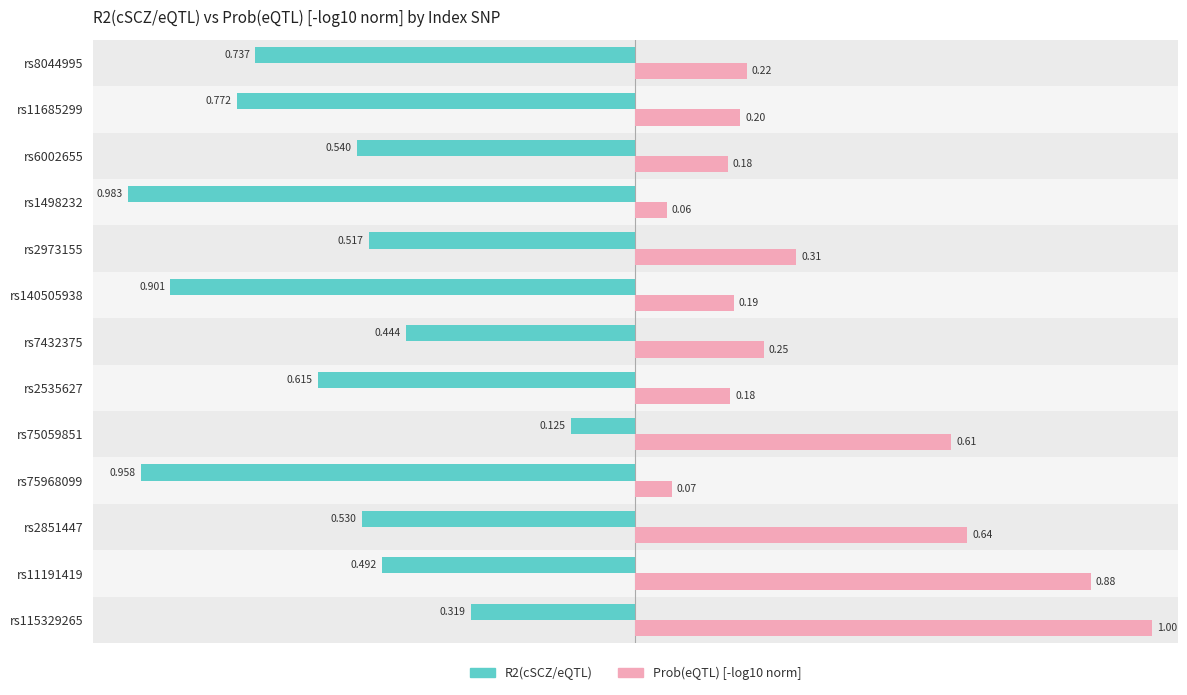

What are all the series names shown in the legend?

R2(cSCZ/eQTL), Prob(eQTL) [-log10 norm]